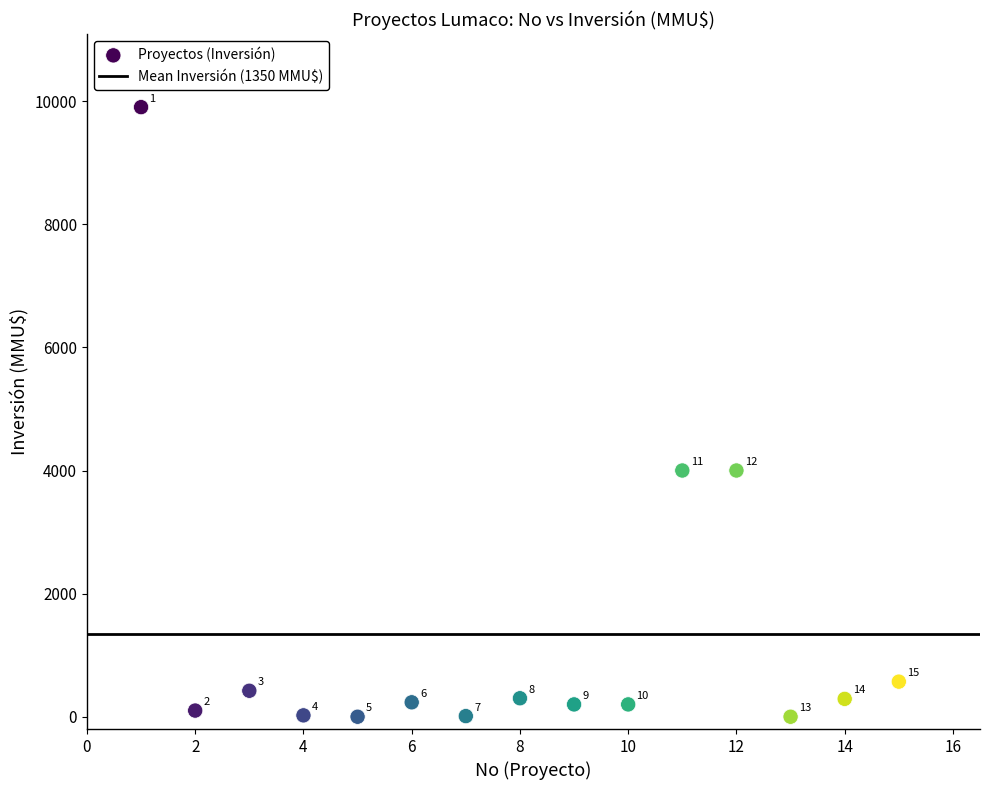

What Y value in the scatter plot is closest to 4951?

4000